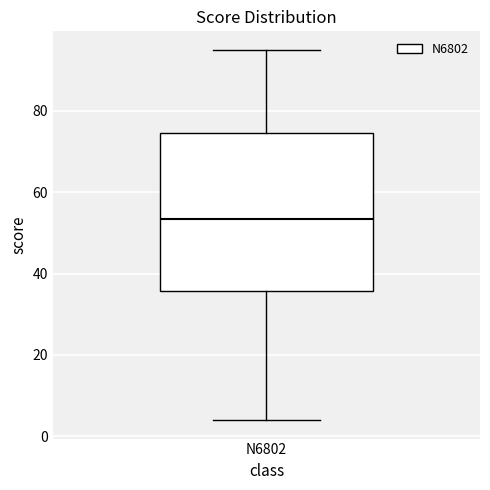

Read this box plot against the y-axis: the position of the median line, the range covered by the box, and the ends of both whiskers. The values are not printed on the chart, so give them approximately, as read against the axis.

median 54, box 36 to 74, whiskers 4 to 96